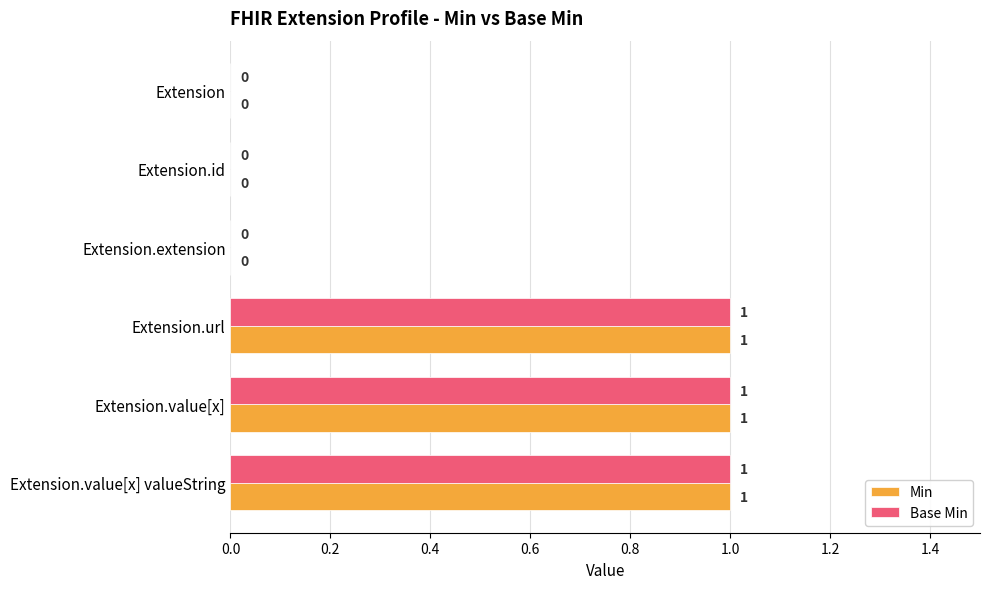

How many series are shown in this chart?

2